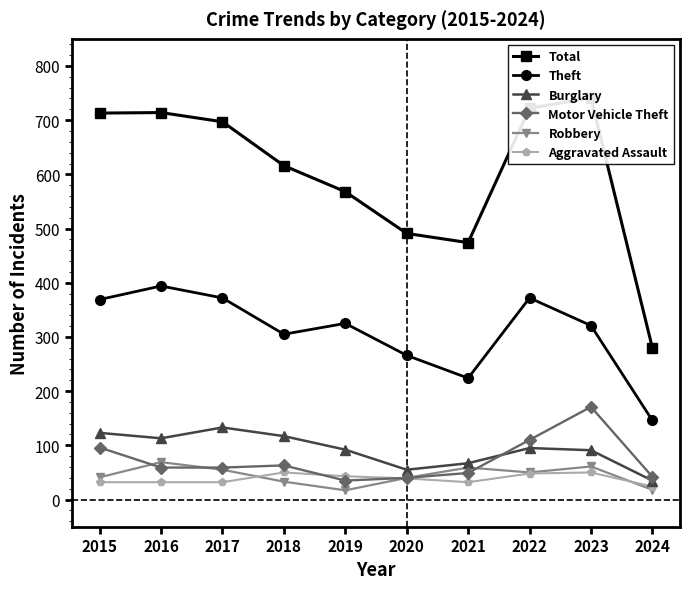

How many interior local valleys does the Theft series have?

2